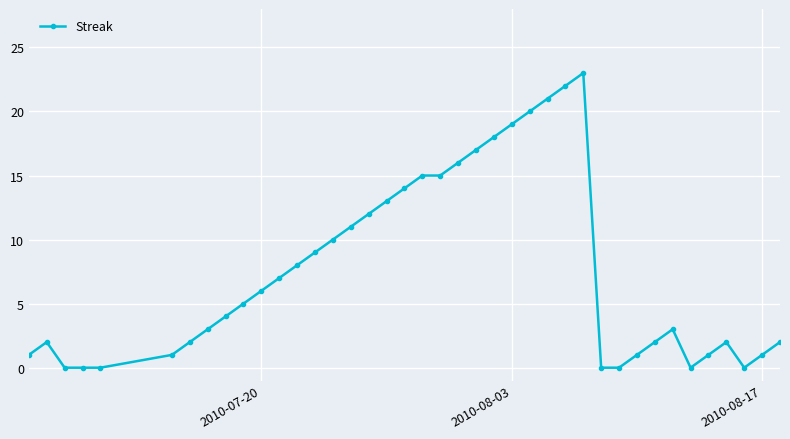

Reading left to right, list all the values displayed in this chart.

1	2	0	0	0	1	2	3	4	5	6	7	8	9	10	11	12	13	14	15	15	16	17	18	19	20	21	22	23	0	0	1	2	3	0	1	2	0	1	2